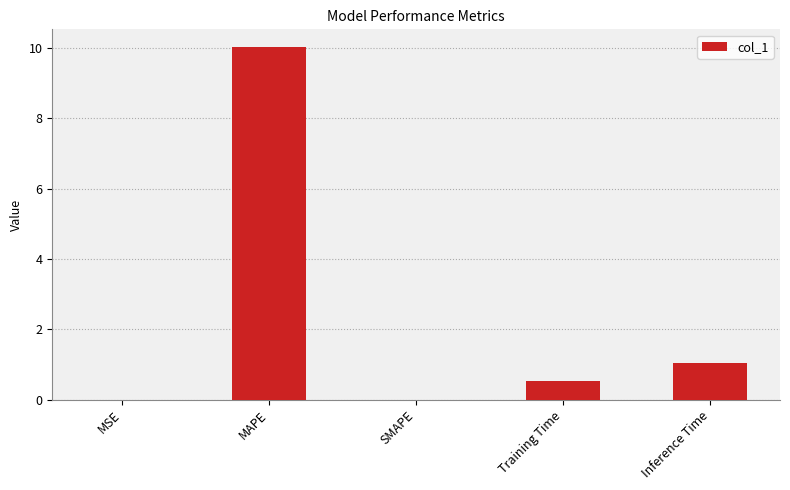

What is the sum of the values at MAPE and Inference Time?

11.1